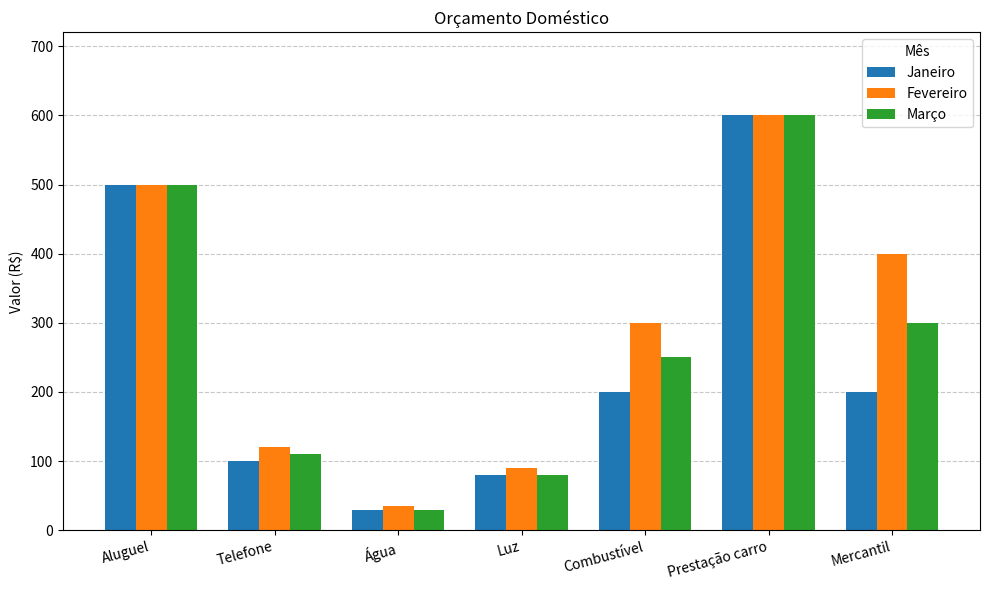

Reading right to left, list all the values displayed in this chart.

Janeiro: Mercantil=200	Prestação carro=600	Combustível=200	Luz=80	Água=30	Telefone=100	Aluguel=500
Fevereiro: Mercantil=400	Prestação carro=600	Combustível=300	Luz=90	Água=35	Telefone=120	Aluguel=500
Março: Mercantil=300	Prestação carro=600	Combustível=250	Luz=80	Água=30	Telefone=110	Aluguel=500